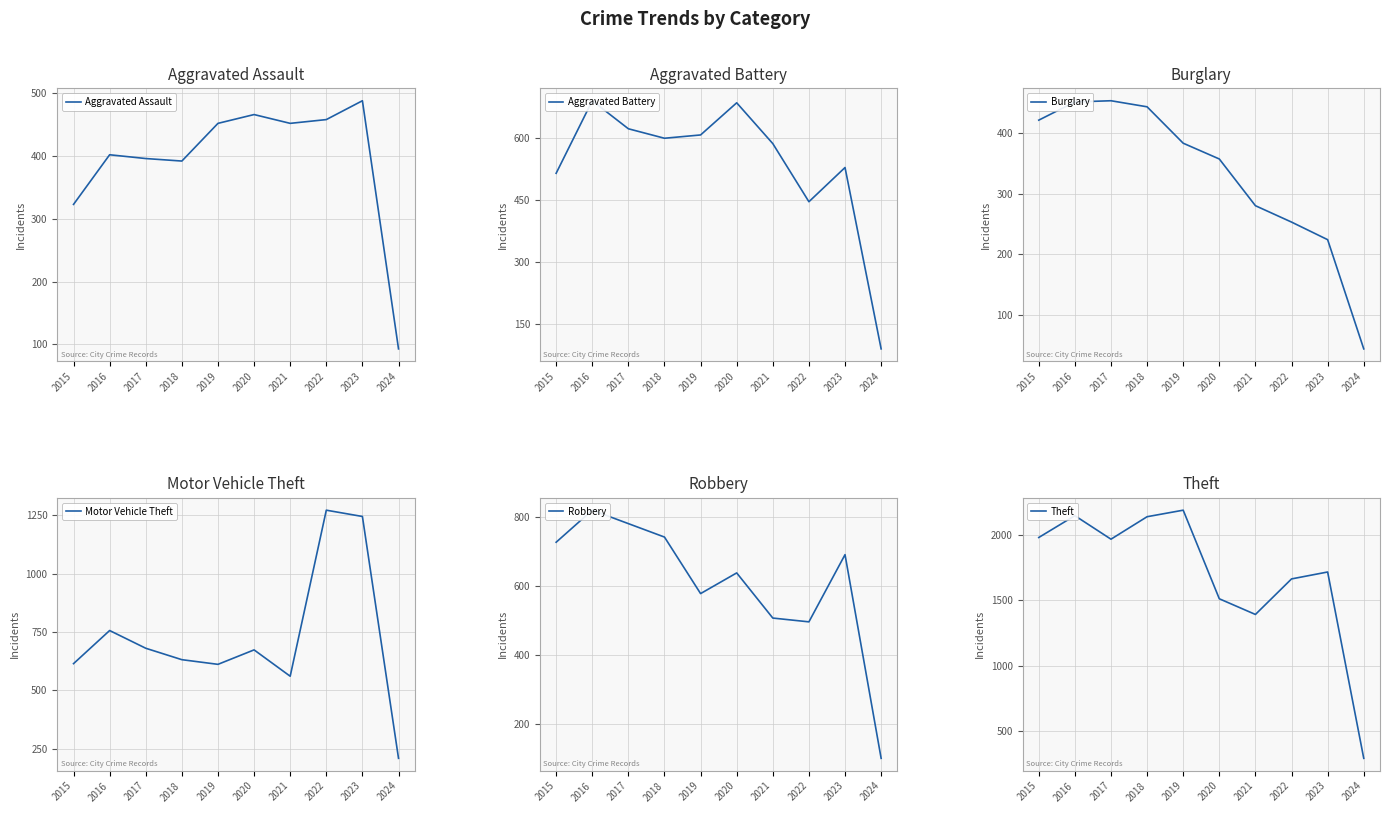

Between 2017 and 2020, which series saw the biggest shift?

Theft